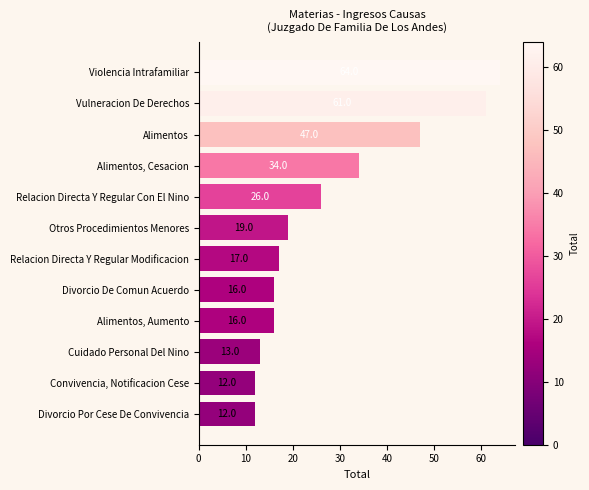

How many bars are there in total?

12